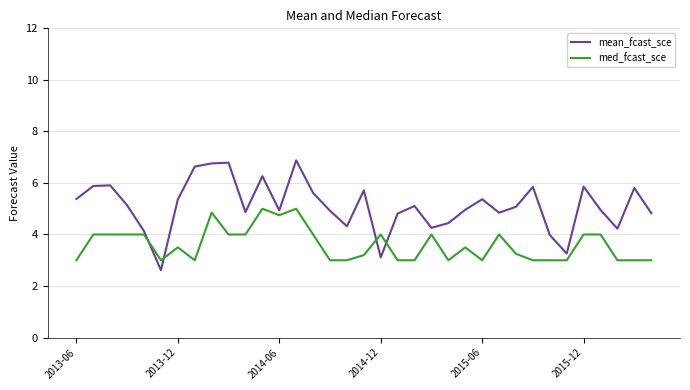

True or false: med_fcast_sce has more than 2 interior local peaks.

True